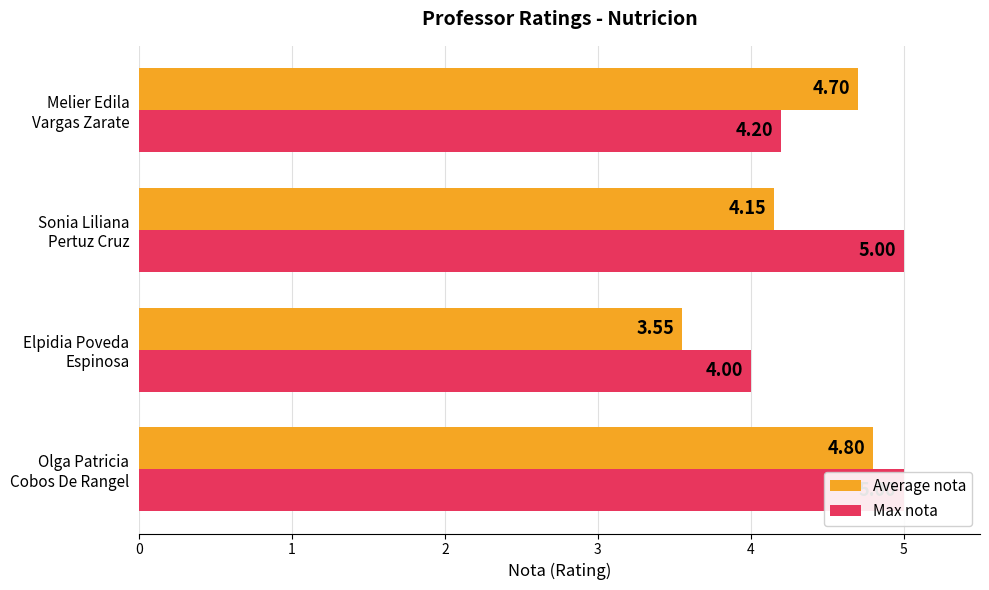

Rank the series by their maximum value, from lowest to highest.

Average nota, Max nota